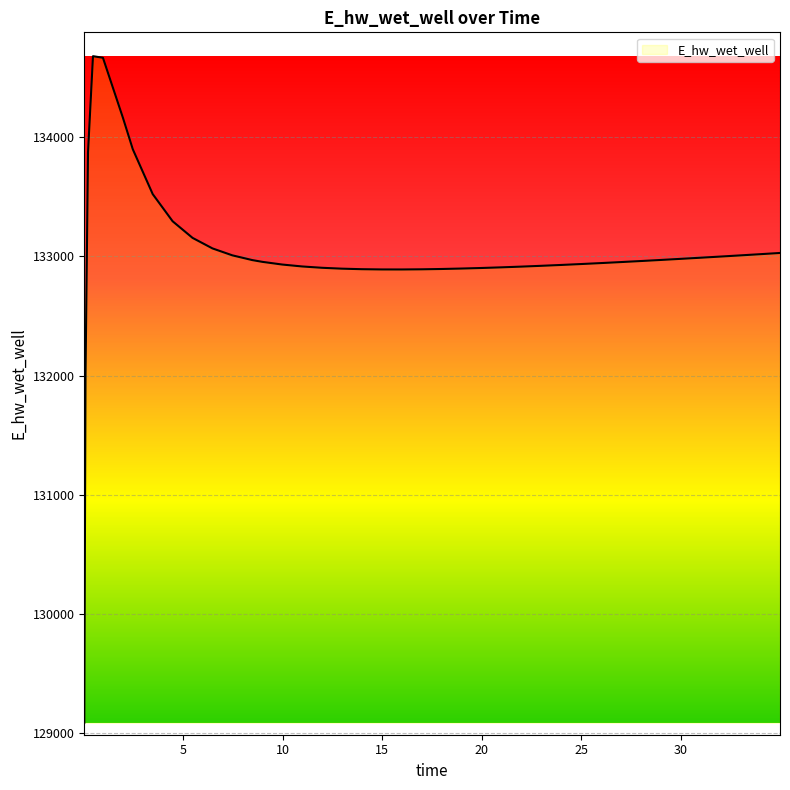

What is the greatest value displayed?

134677.7